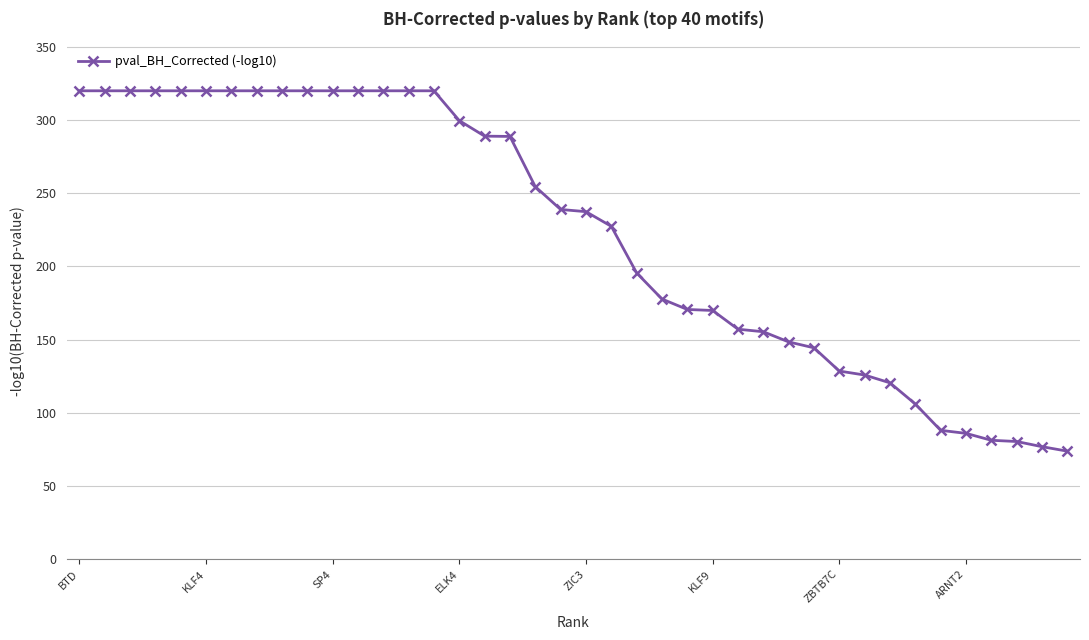

What is the smallest value displayed?

73.8